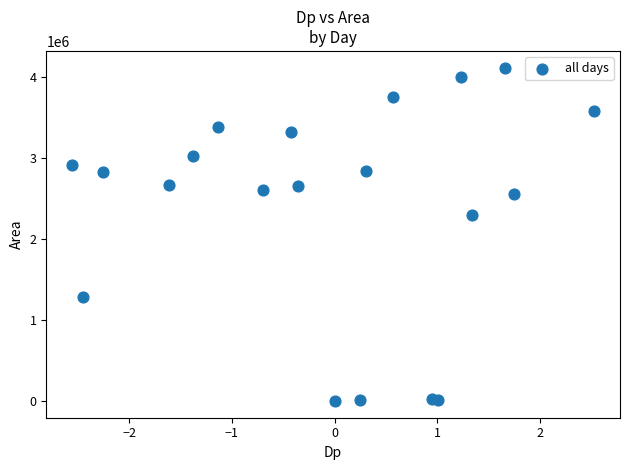

What is the range of Y values (max minus min)?

4116875